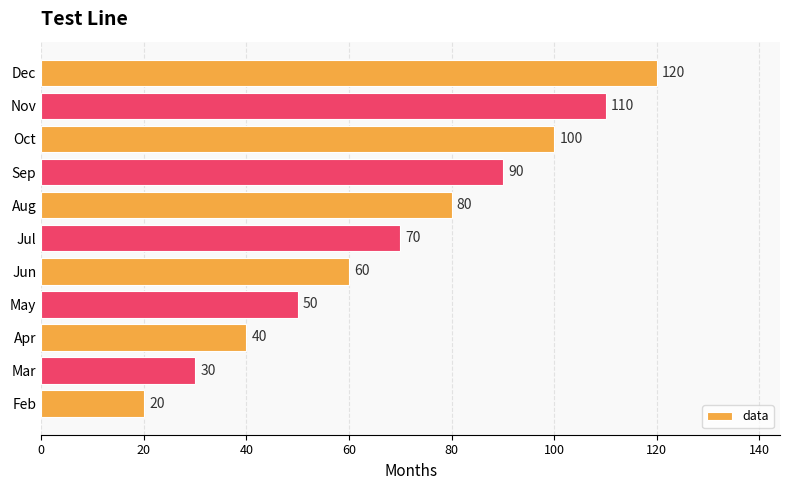

What is the difference between the maximum and minimum values?

100